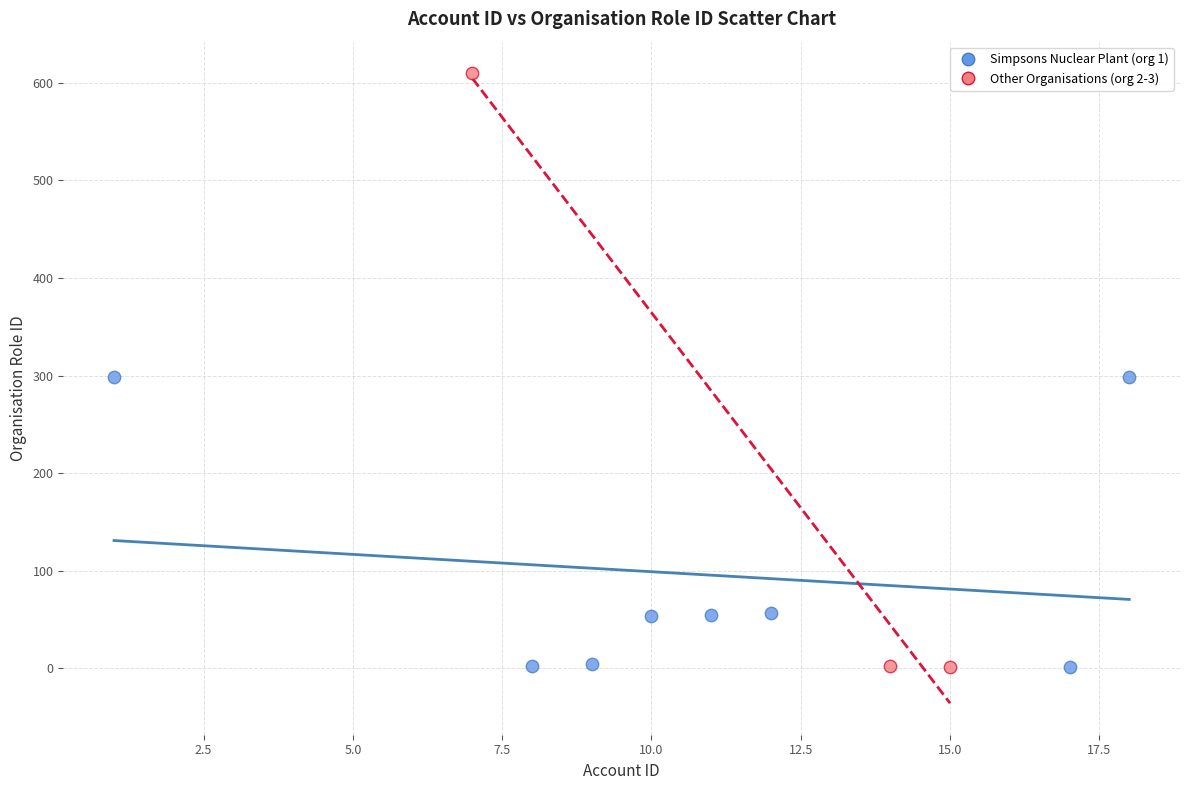

Which series has the widest spread of Y values?

Other Organisations (org 2-3)